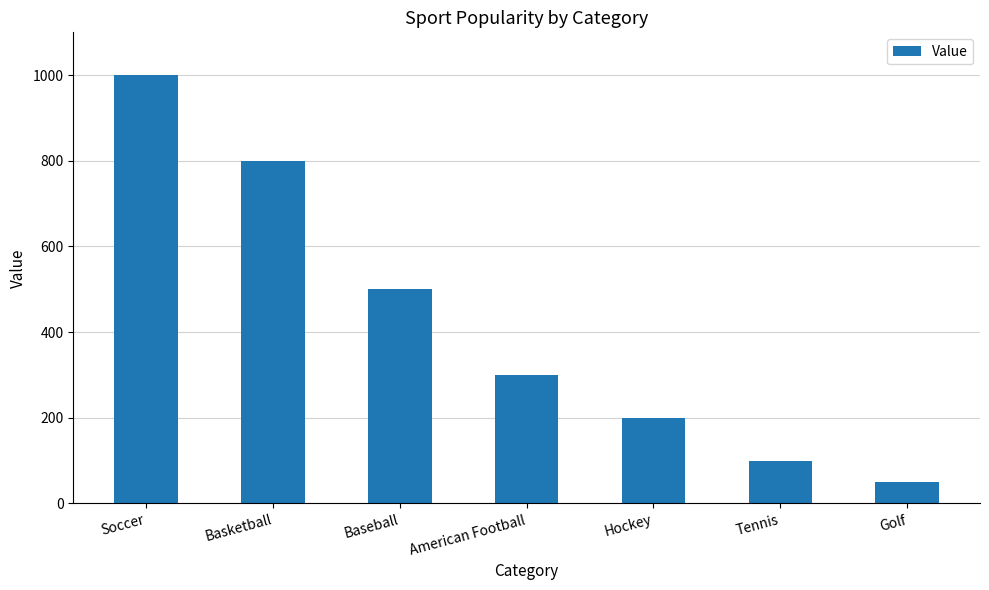

Reading left to right, extract all data points from this chart.

Soccer=1000	Basketball=800	Baseball=500	American Football=300	Hockey=200	Tennis=100	Golf=50